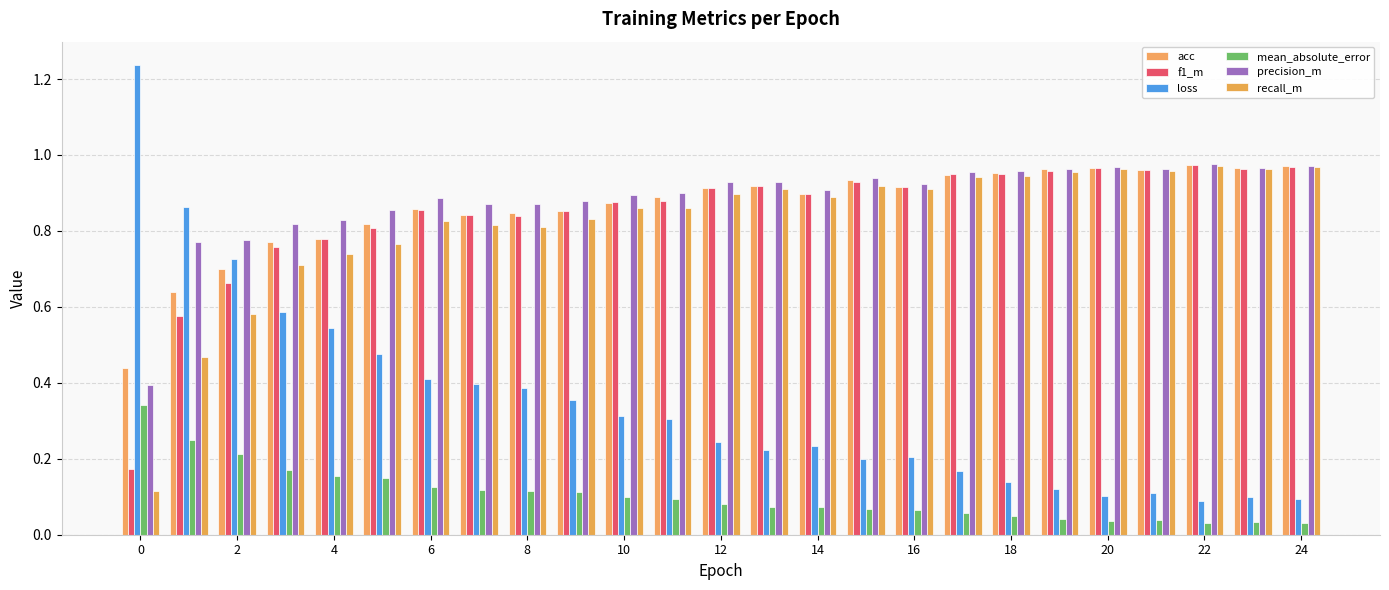

Reading left to right, transcribe all the data shown in this chart.

acc: 0.4	0.6	0.7	0.8	0.8	0.8	0.9	0.8	0.8	0.9	0.9	0.9	0.9	0.9	0.9	0.9	0.9	0.9	1.0	1.0	1.0	1.0	1.0	1.0	1.0
f1_m: 0.2	0.6	0.7	0.8	0.8	0.8	0.9	0.8	0.8	0.9	0.9	0.9	0.9	0.9	0.9	0.9	0.9	0.9	1.0	1.0	1.0	1.0	1.0	1.0	1.0
loss: 1.2	0.9	0.7	0.6	0.5	0.5	0.4	0.4	0.4	0.4	0.3	0.3	0.2	0.2	0.2	0.2	0.2	0.2	0.1	0.1	0.1	0.1	0.1	0.1	0.1
mean_absolute_error: 0.3	0.2	0.2	0.2	0.2	0.1	0.1	0.1	0.1	0.1	0.1	0.1	0.1	0.1	0.1	0.1	0.1	0.1	0.0	0.0	0.0	0.0	0.0	0.0	0.0
precision_m: 0.4	0.8	0.8	0.8	0.8	0.9	0.9	0.9	0.9	0.9	0.9	0.9	0.9	0.9	0.9	0.9	0.9	1.0	1.0	1.0	1.0	1.0	1.0	1.0	1.0
recall_m: 0.1	0.5	0.6	0.7	0.7	0.8	0.8	0.8	0.8	0.8	0.9	0.9	0.9	0.9	0.9	0.9	0.9	0.9	0.9	1.0	1.0	1.0	1.0	1.0	1.0